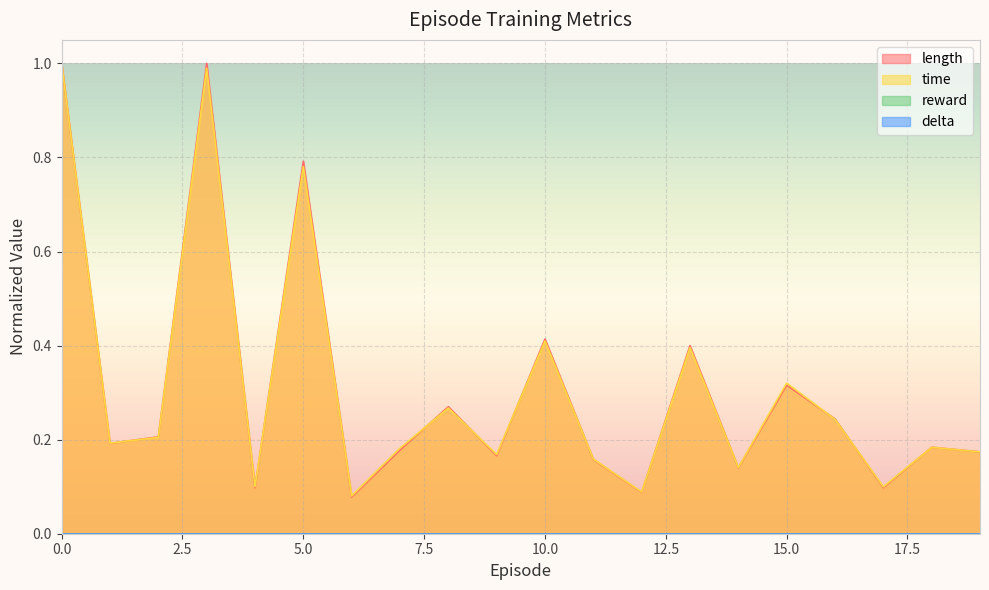

Which category has the lowest value in the time series?

6